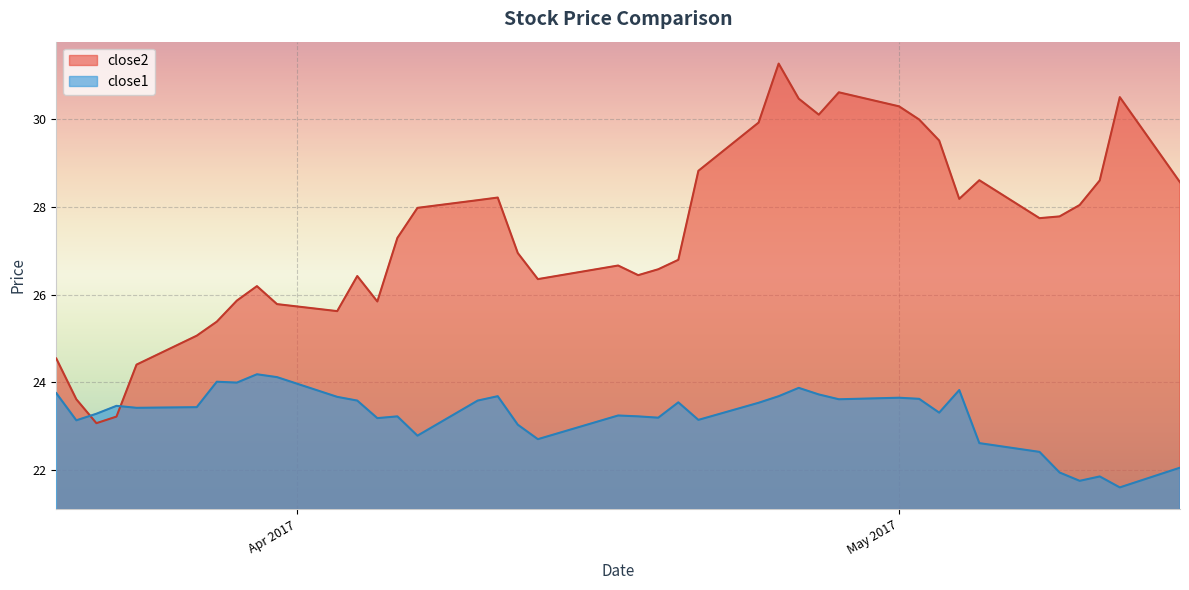

What is the sum of all close2 values?

1095.5